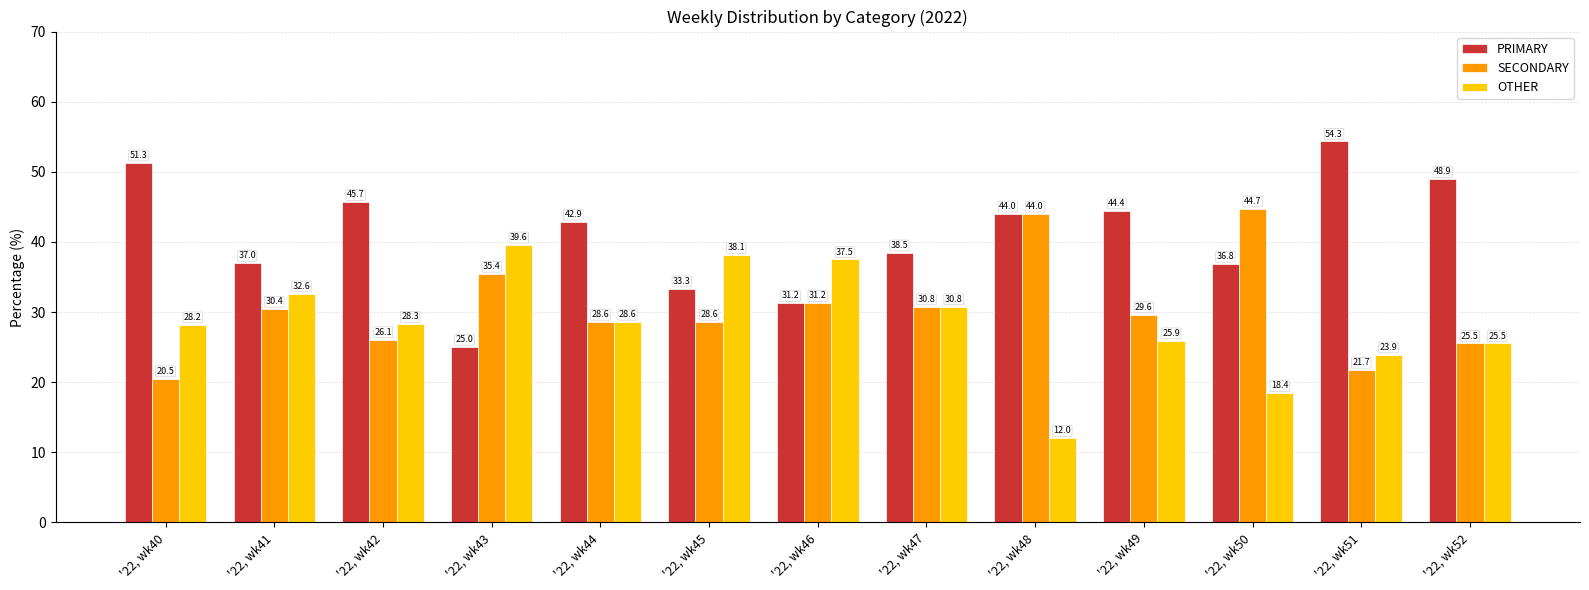

What is the approximate value of OTHER at '22, wk42?

28.3